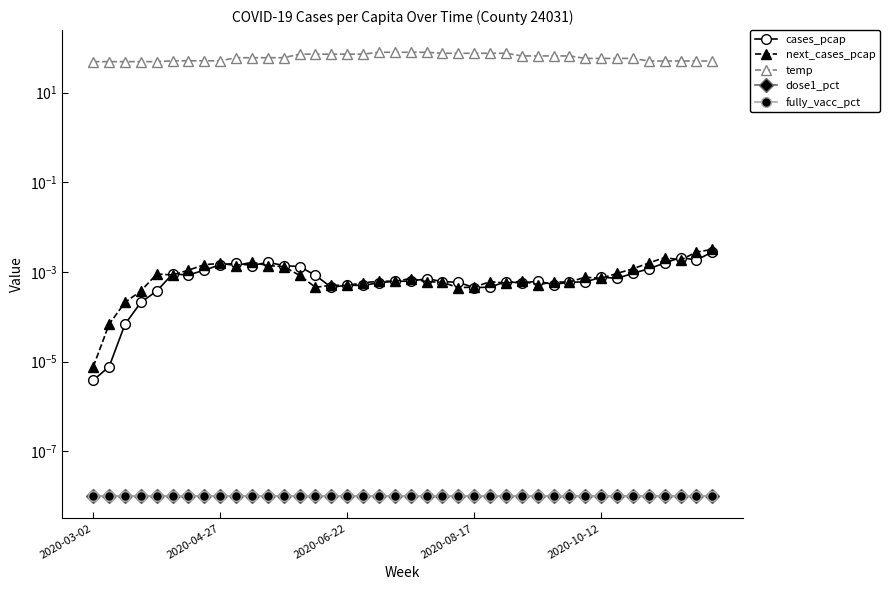

True or false: fully_vacc_pct and cases_pcap cross at least once.

False